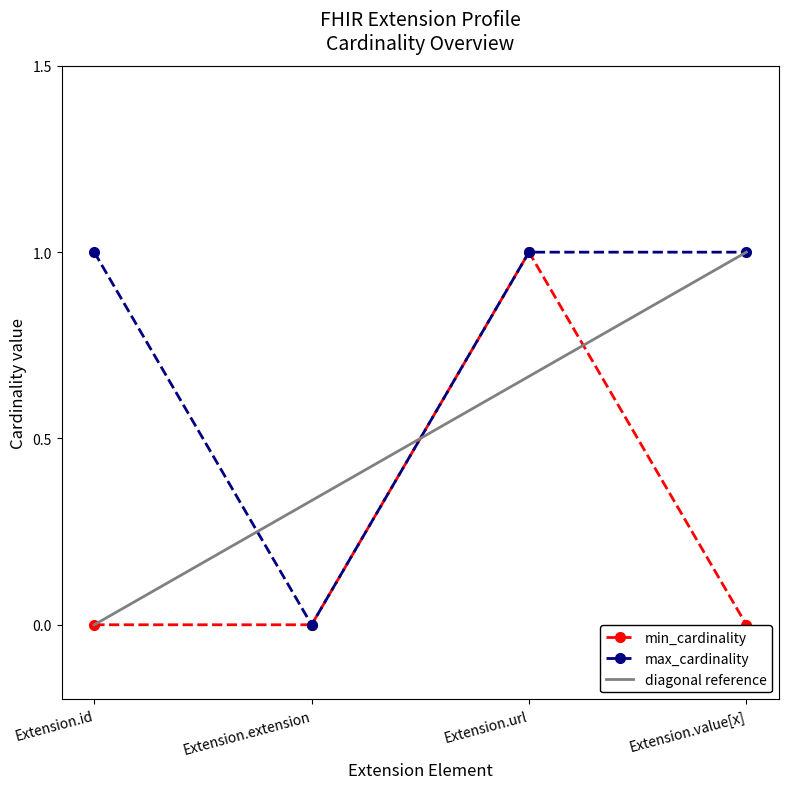

Between Extension.url and Extension.value[x], which series saw the biggest shift?

min_cardinality